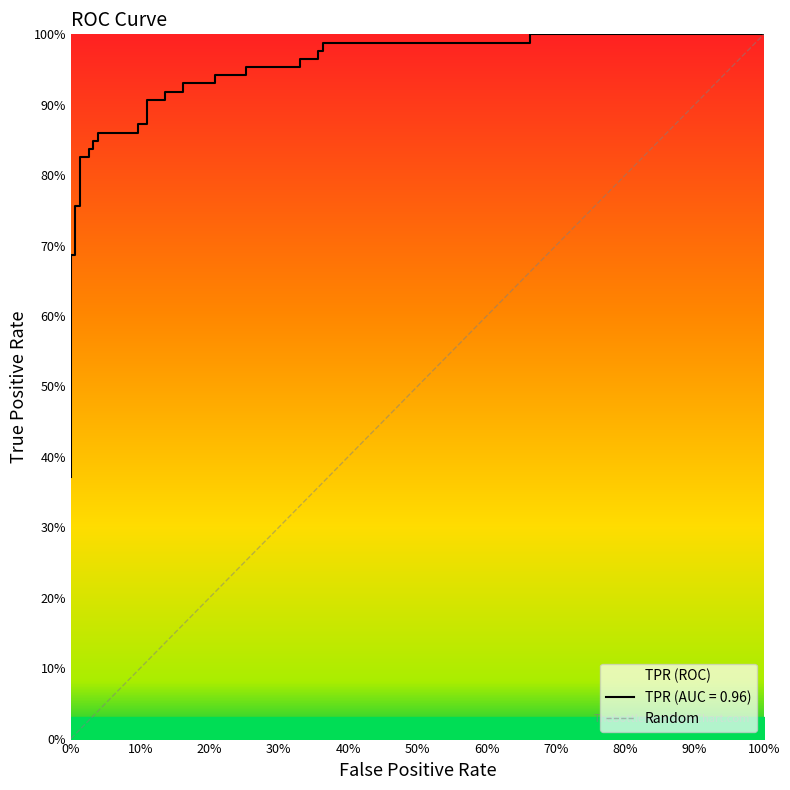

What is the difference between the maximum and minimum values?

0.6